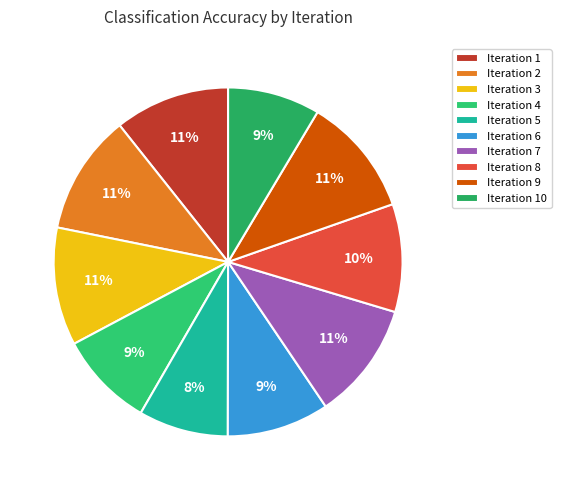

Count the number of slices in the pie.

10